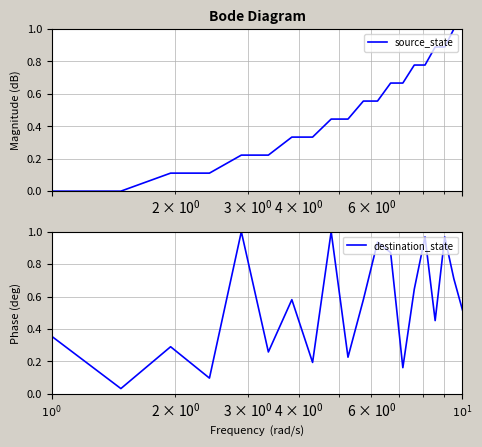

Which series ends up on top after the final intersection of destination_state and source_state?

source_state